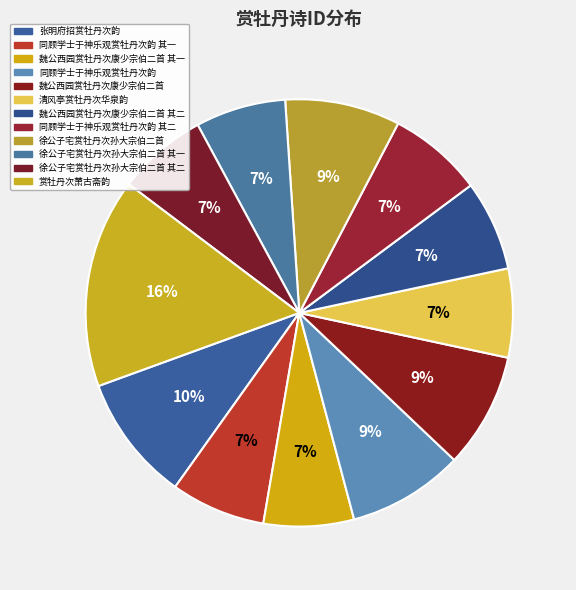

Do 魏公西园赏牡丹次康少宗伯二首 and 张明府招赏牡丹次韵 together represent more than half of the pie?

No